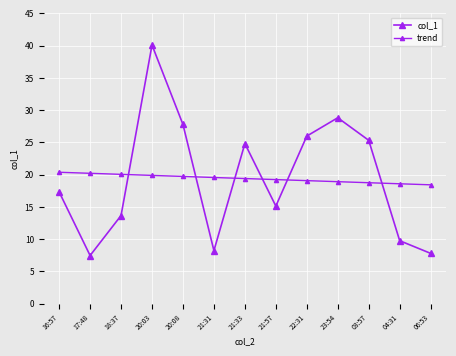

How many lines are shown in the chart?

2